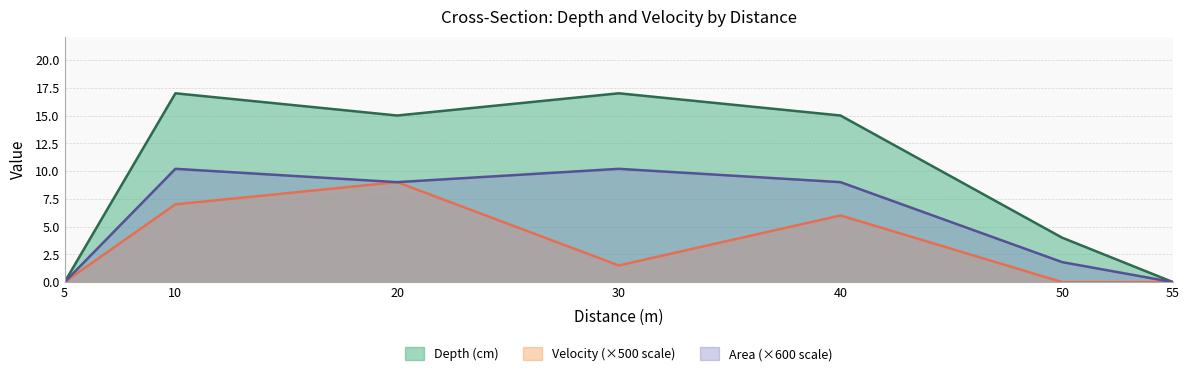

Does the chart display data point markers on the line(s)?

No